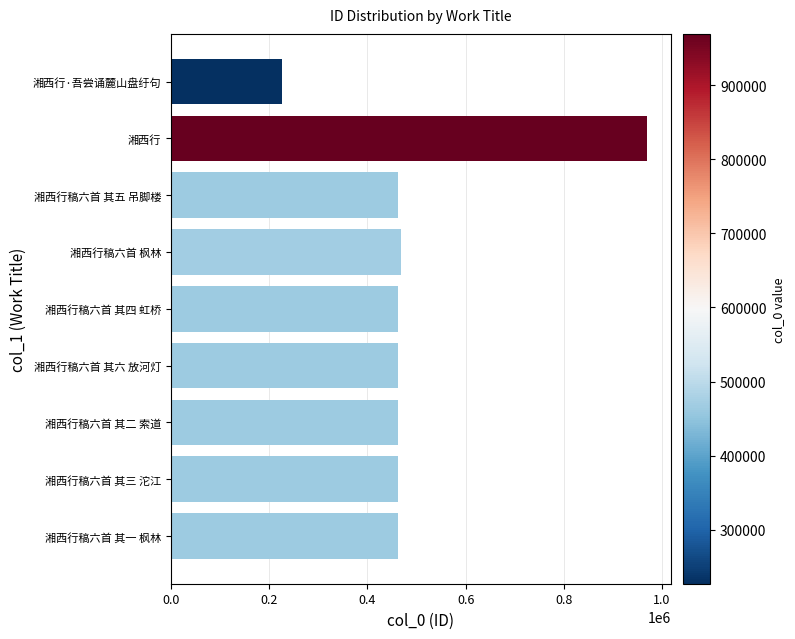

True or false: the data shows 112584 at 湘西行·吾尝诵麓山盘纡句.

False